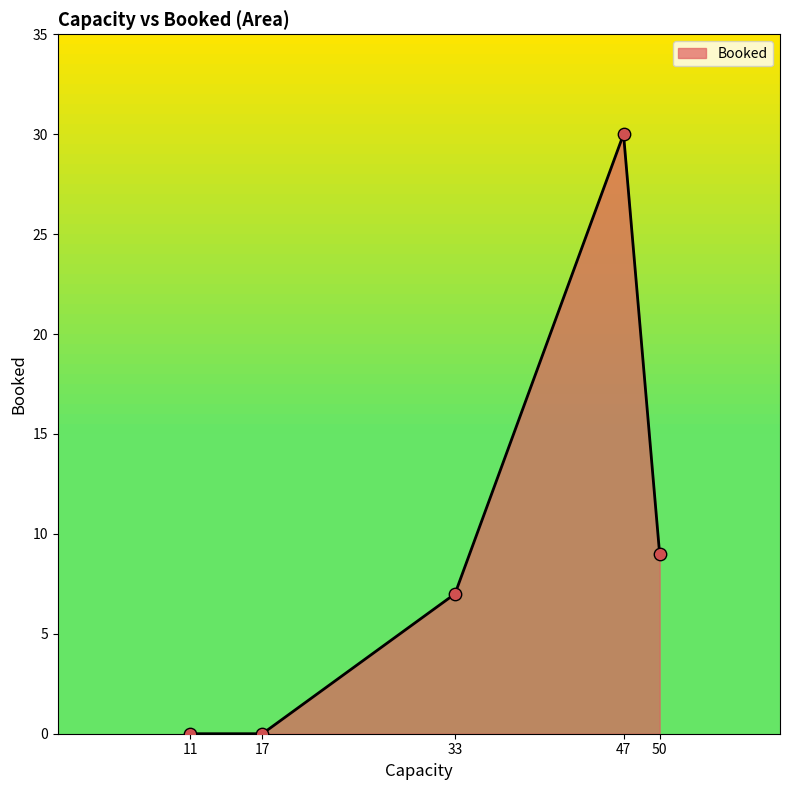

Between 11 and 50, which is larger?

50